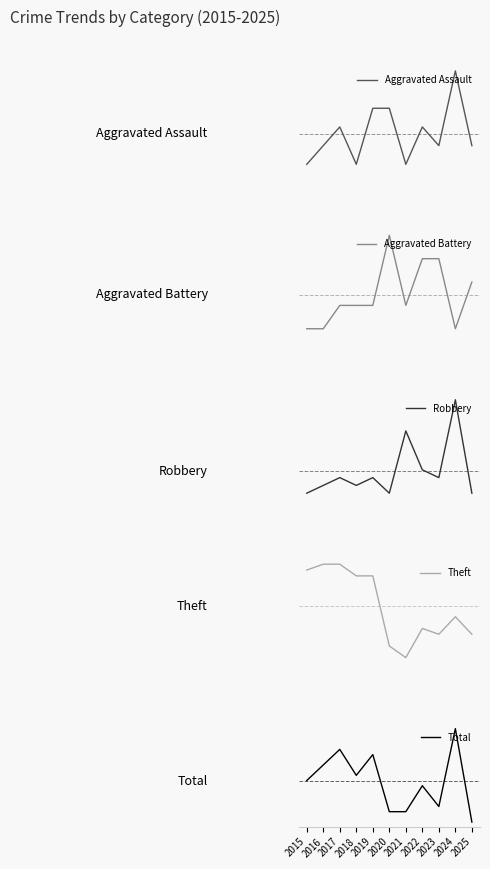

Rank the series at 2019 from highest to lowest value.

Total, Theft, Robbery, Aggravated Assault, Aggravated Battery